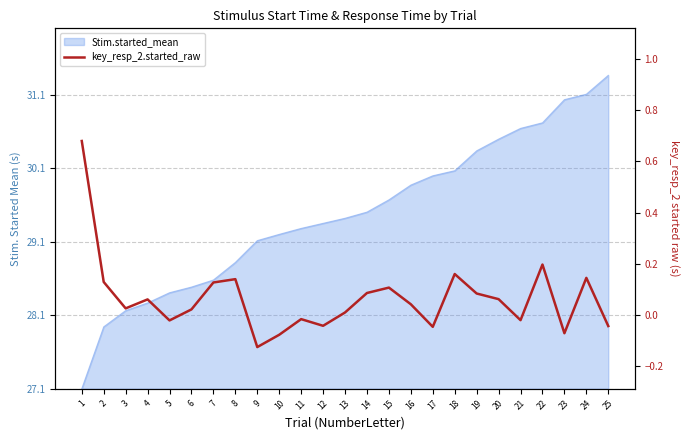

What is the sum of all values?

1.6